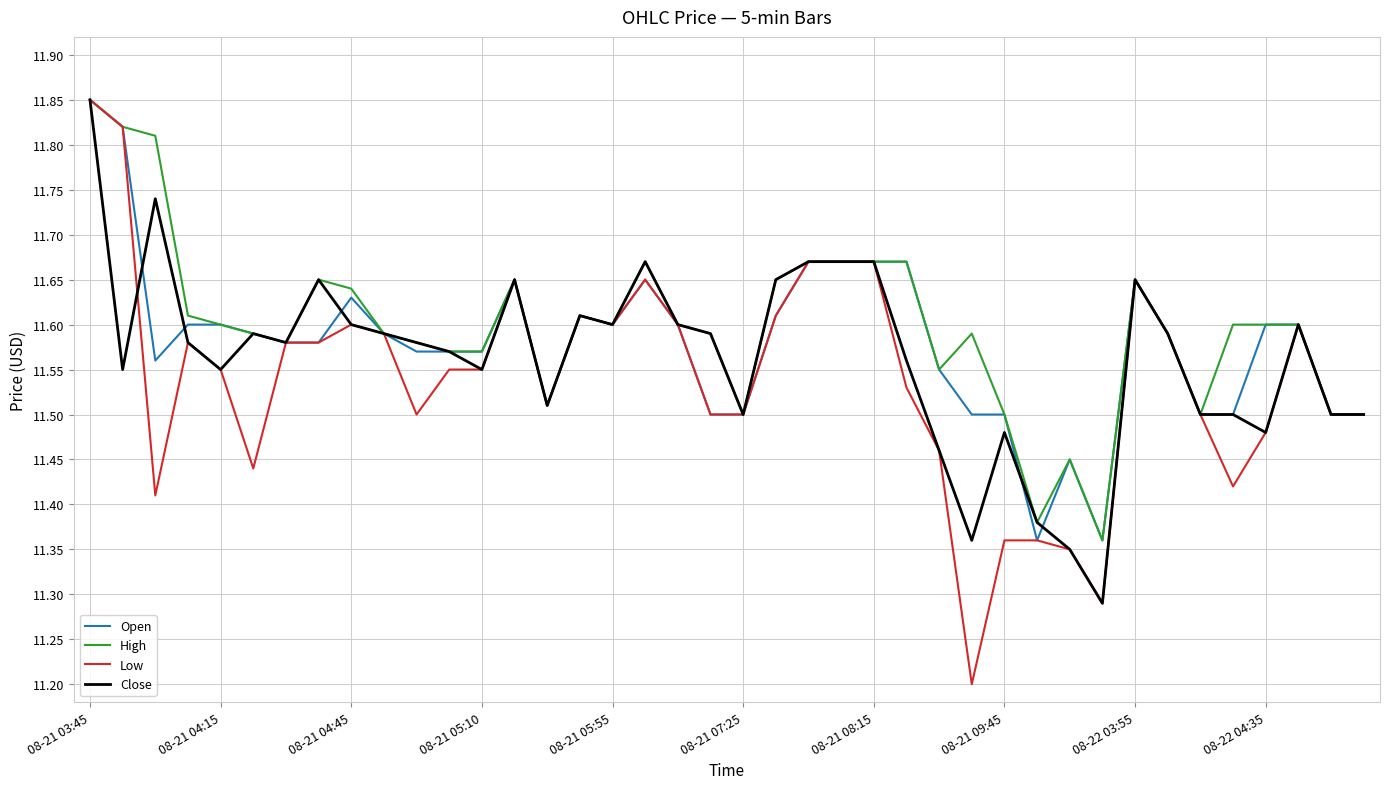

Count the number of data series in this chart.

4